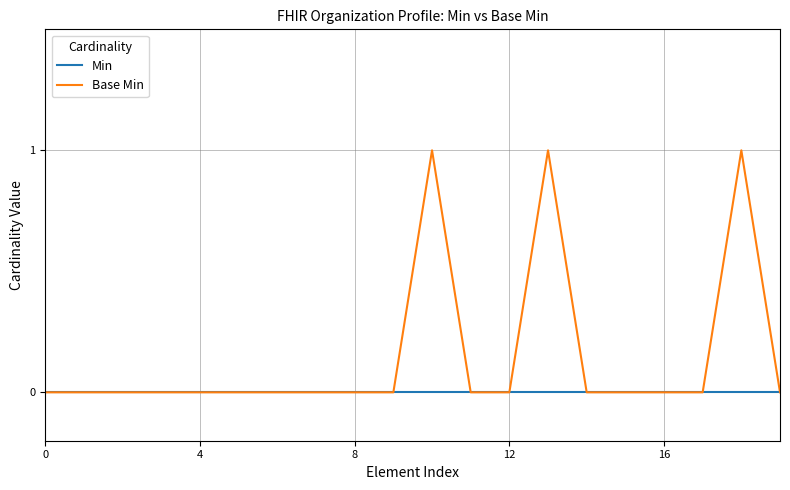

List the series in order of their peak value, lowest first.

Min, Base Min